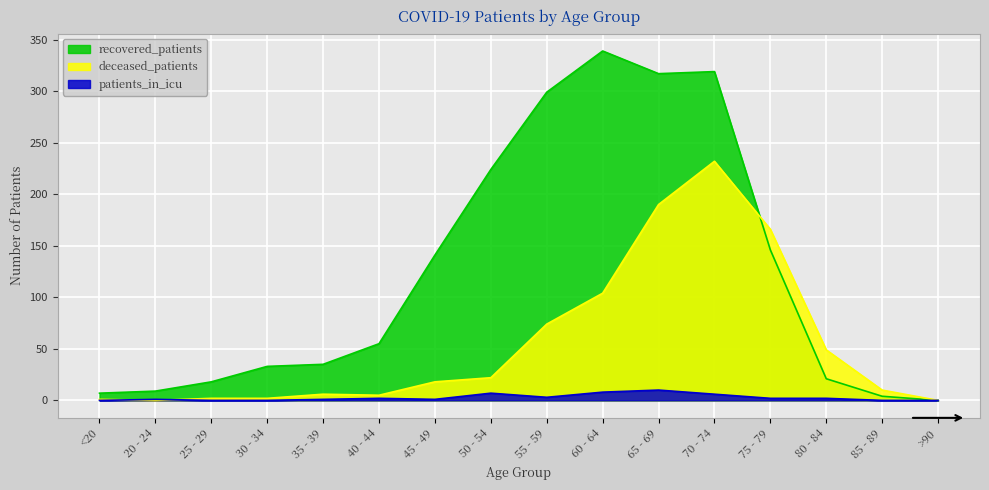

True or false: recovered_patients and patients_in_icu cross at least once.

False